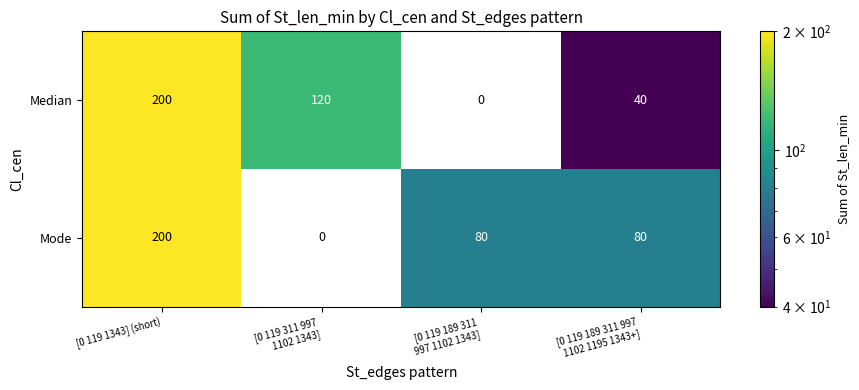

At which category is the sum across all series the highest?

[0 119 1343] (short)